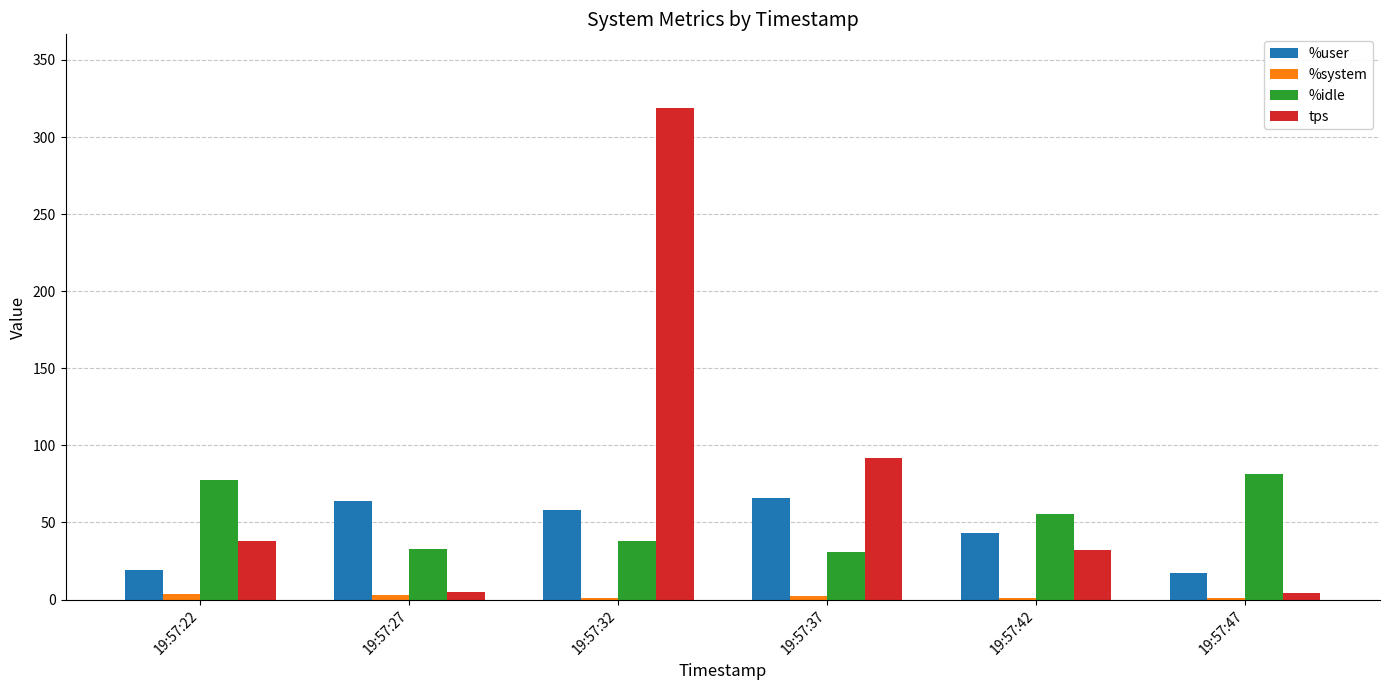

Which category has the highest value across all series?

19:57:32